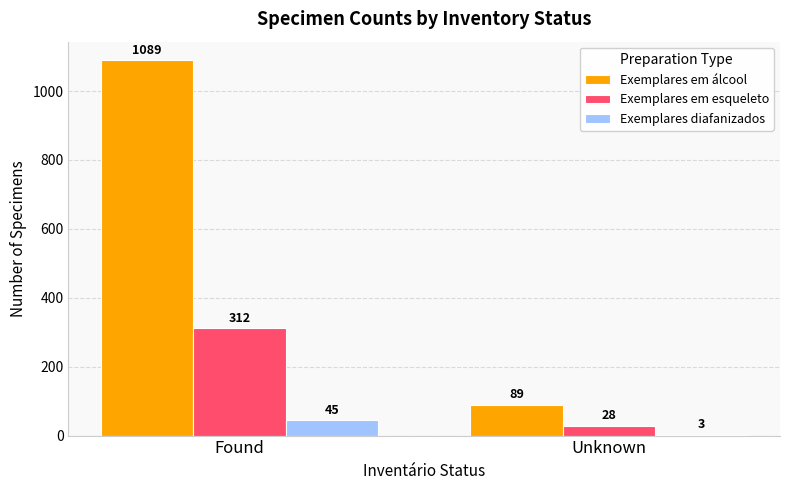

What is the sum of the Exemplares em álcool values at Found and Unknown?

1178